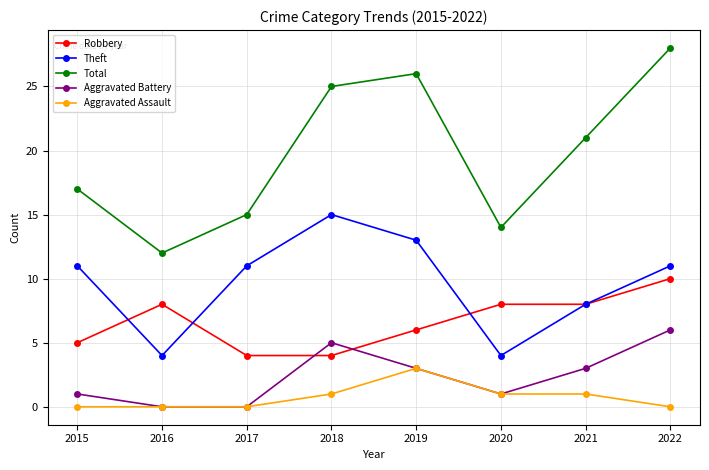

Which label corresponds to the largest value in the chart?

2022